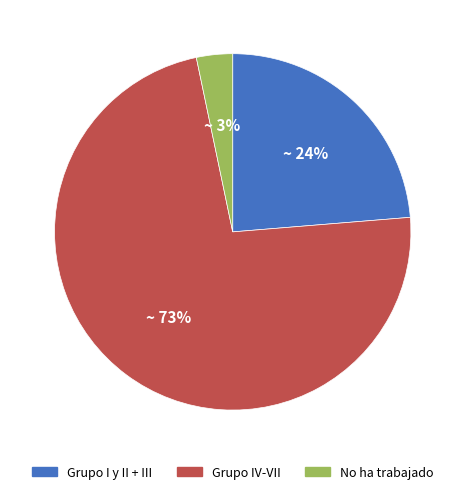

Do Grupo I y II + III and No ha trabajado together represent more than half of the pie?

No